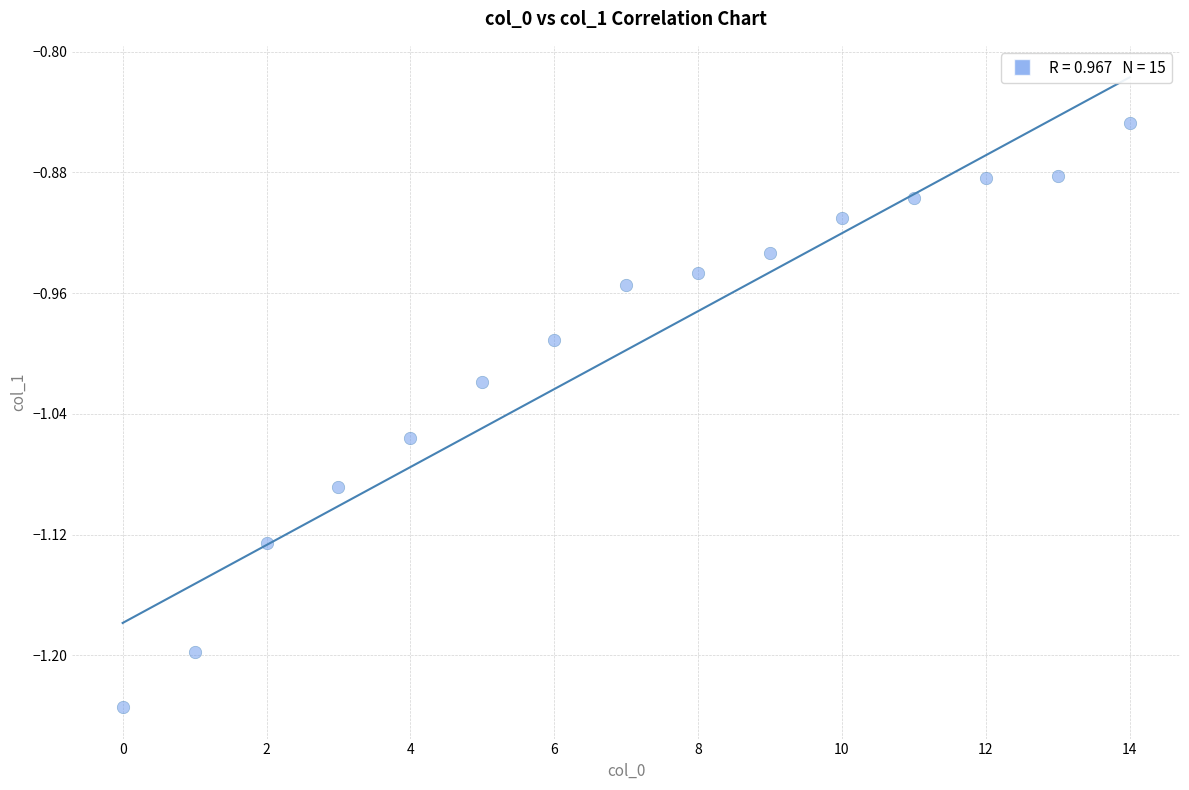

What is the range of Y values (max minus min)?

0.4